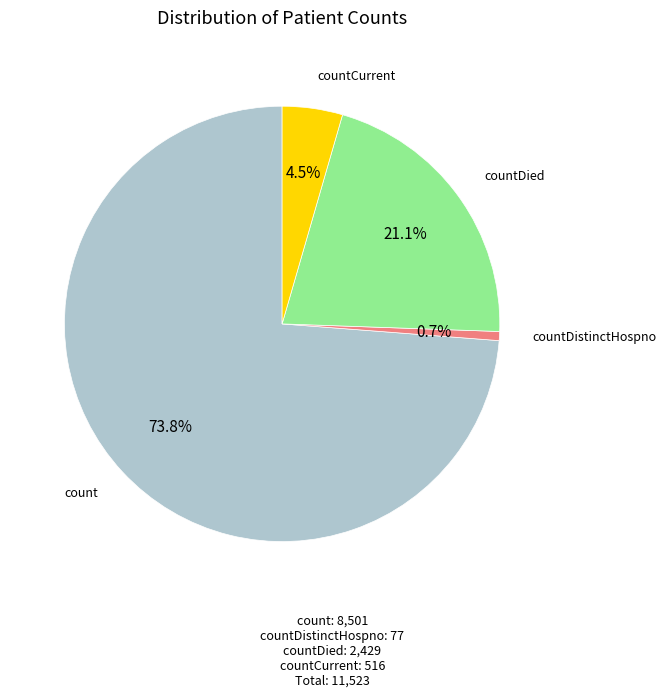

How much of the chart is everything except countCurrent?

95.5%